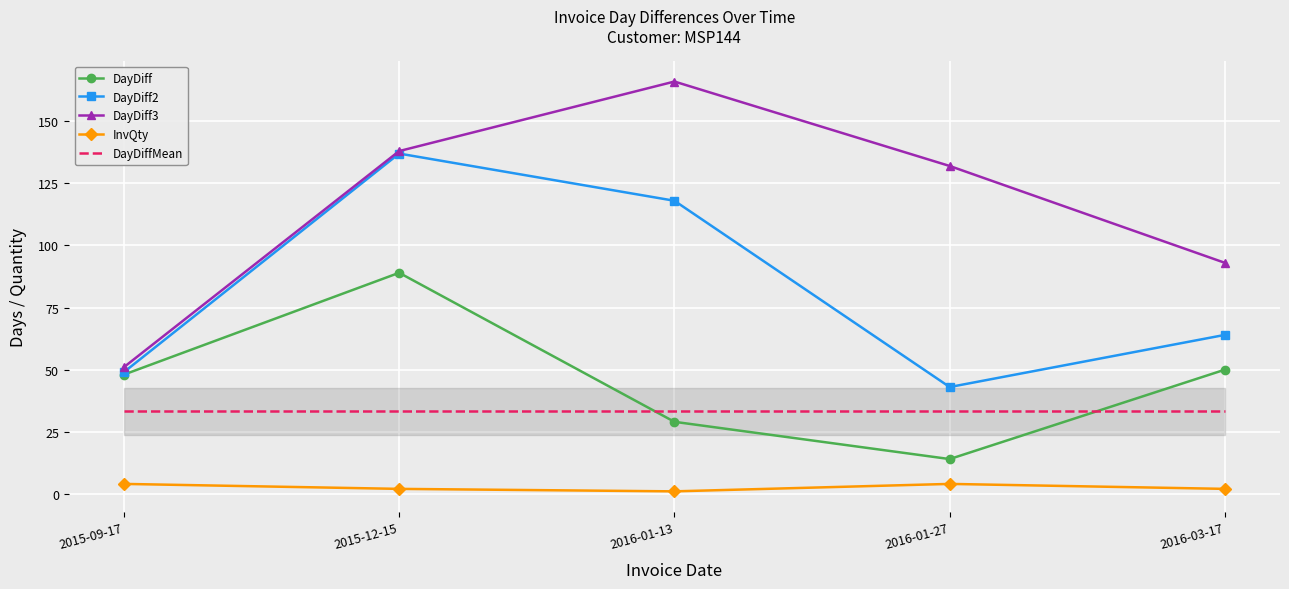

What is the highest value of the DayDiff2 series?

137.0